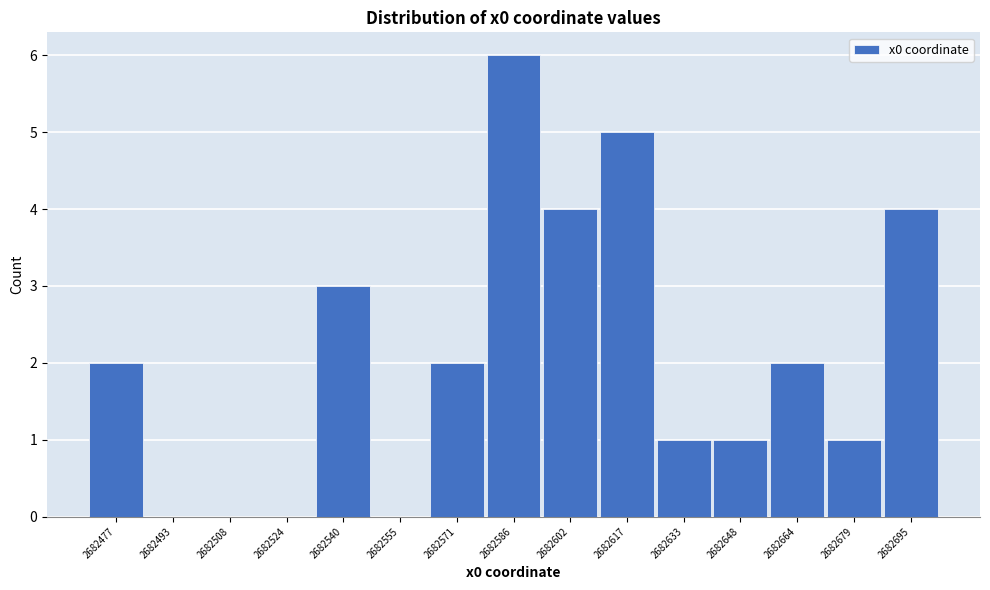

Reading right to left, transcribe all the data shown in this chart.

2682695=4	2682679=1	2682664=2	2682648=1	2682633=1	2682617=5	2682602=4	2682586=6	2682571=2	2682555=0	2682540=3	2682524=0	2682508=0	2682493=0	2682477=2